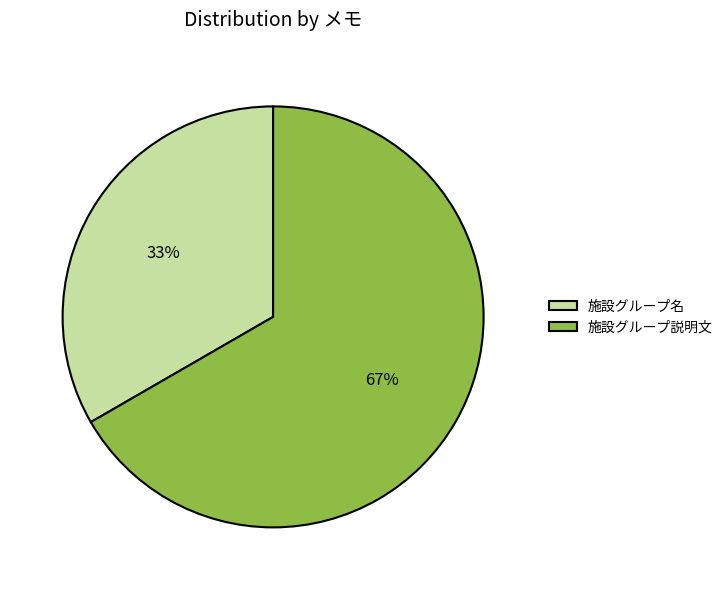

Approximately how many times larger is the value at 施設グループ説明文 compared to 施設グループ名?

2.0